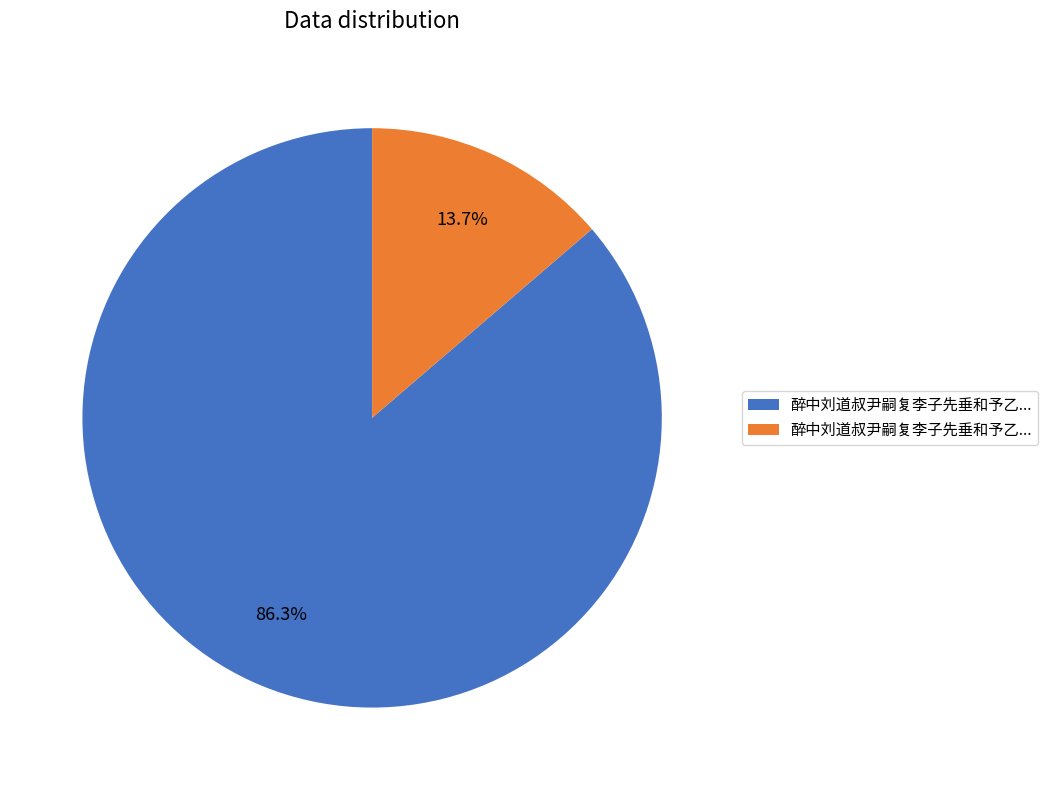

Does any single category account for the majority?

Yes